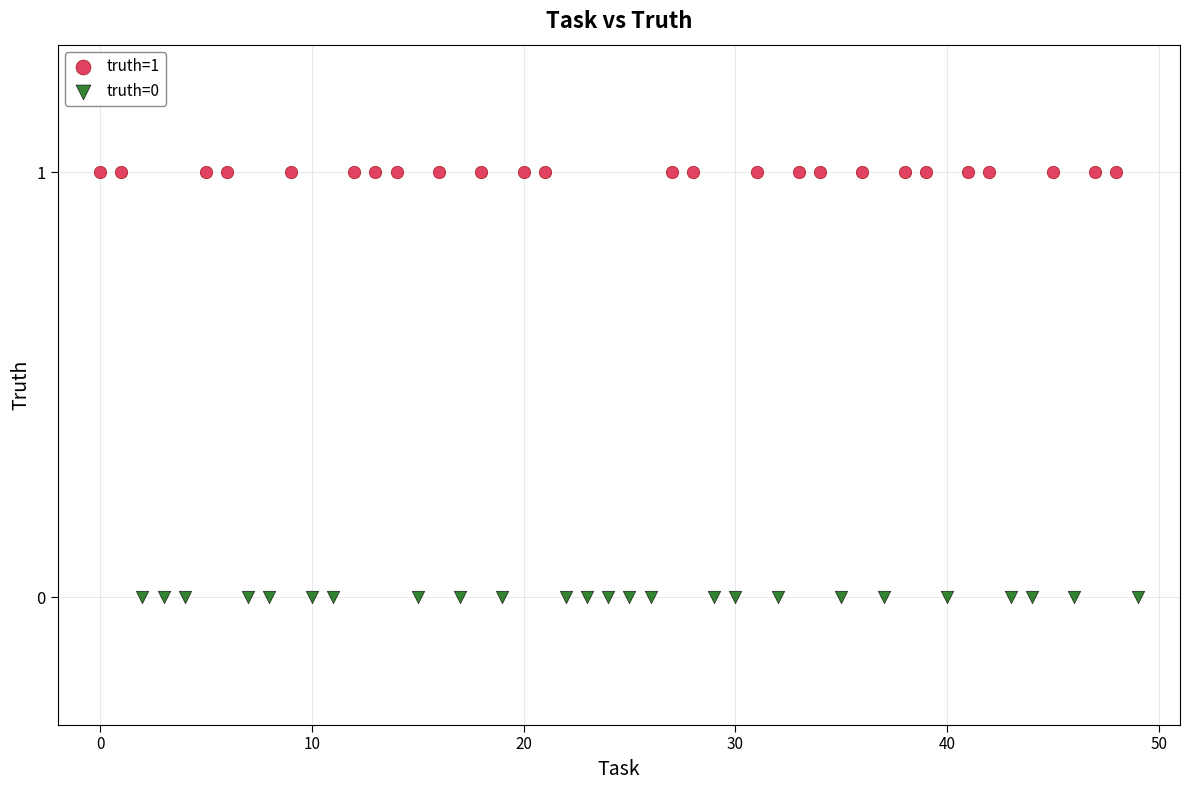

Which series contains the lowest Y value?

truth=0